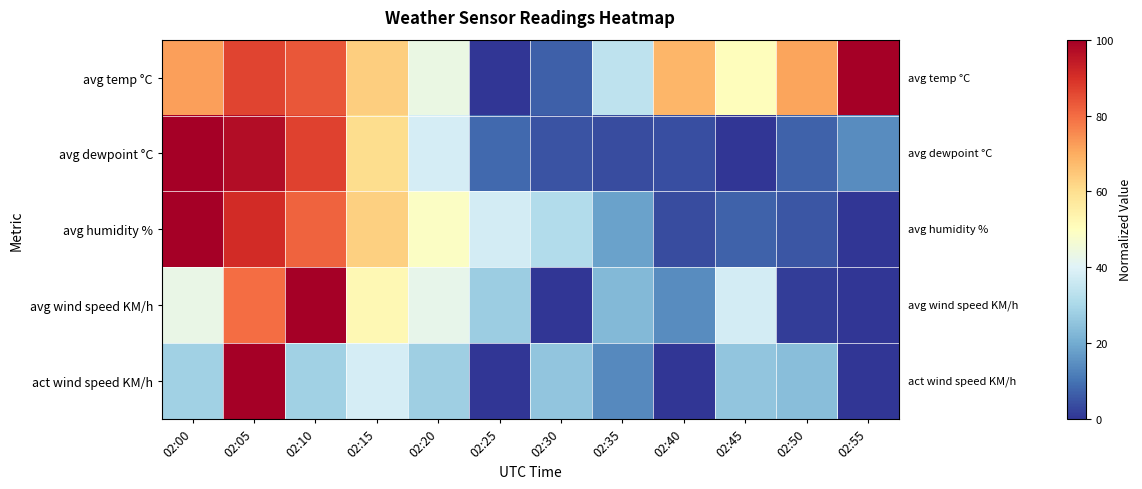

At how many categories does at least one series exceed 81?

4